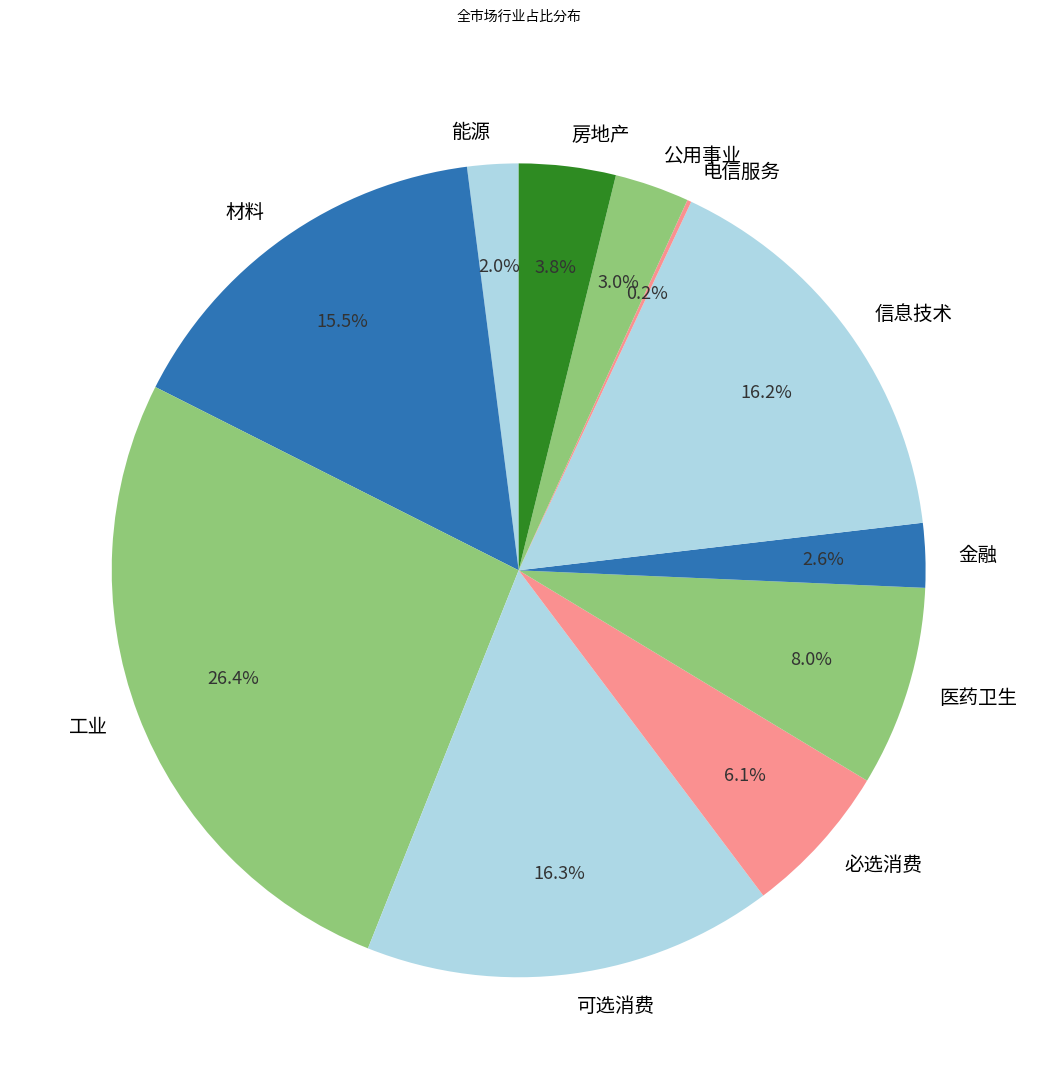

What is the largest slice in the pie chart?

工业